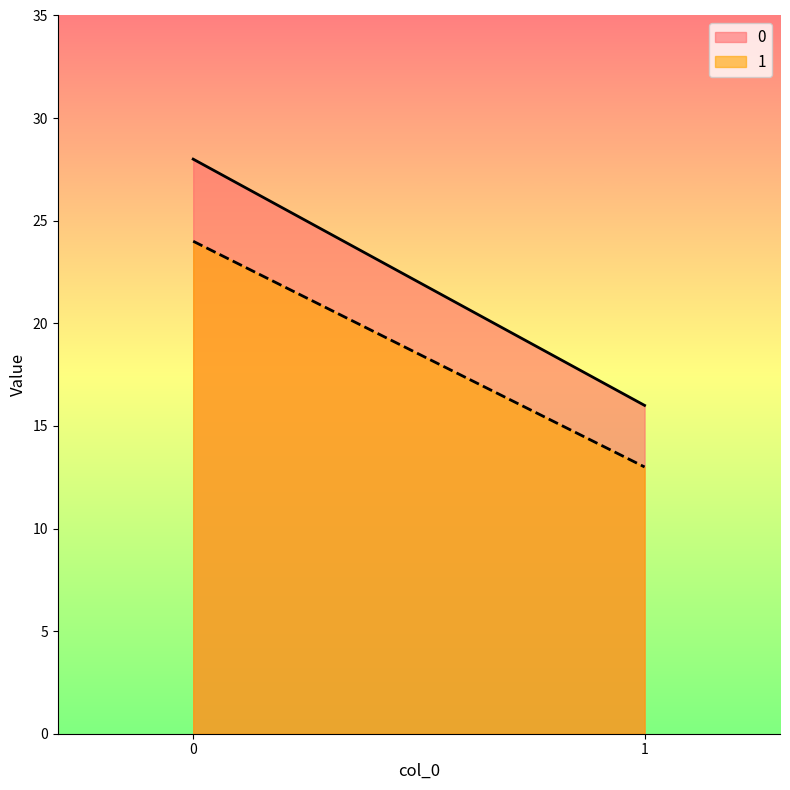

What is the greatest value displayed?

28